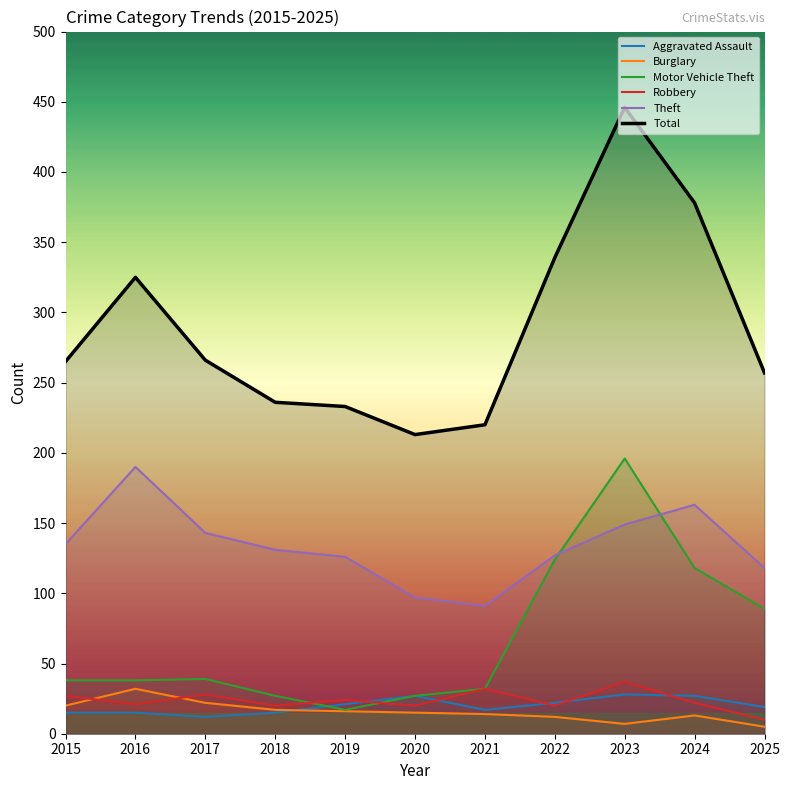

True or false: Burglary has a value of 22 at 2017.

True